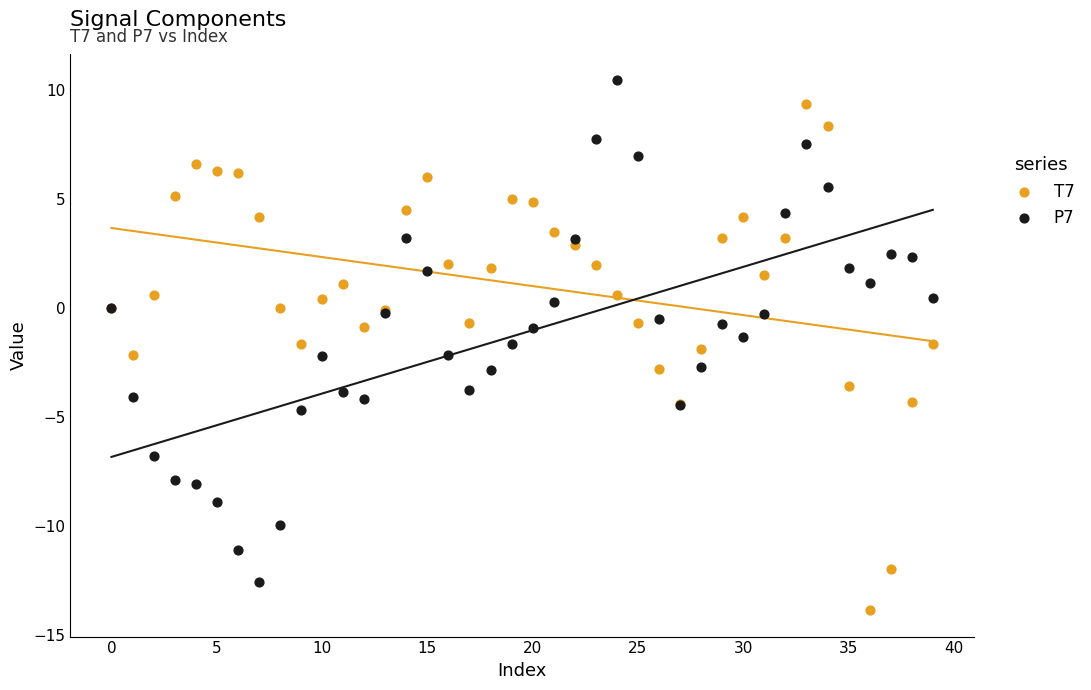

Which series contains the lowest Y value?

T7